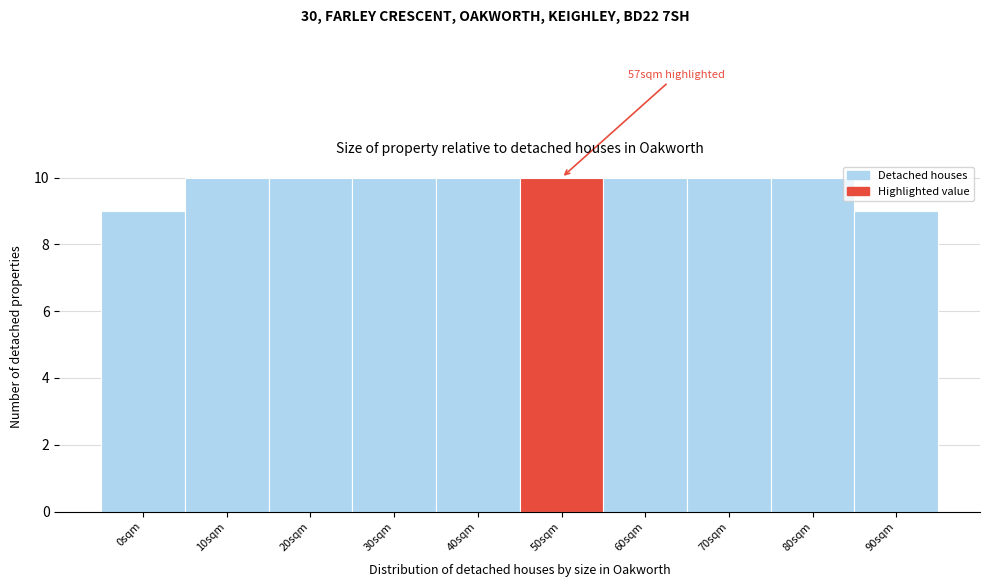

Reading left to right, transcribe all the data shown in this chart.

0sqm=9	10sqm=10	20sqm=10	30sqm=10	40sqm=10	50sqm=10	60sqm=10	70sqm=10	80sqm=10	90sqm=9